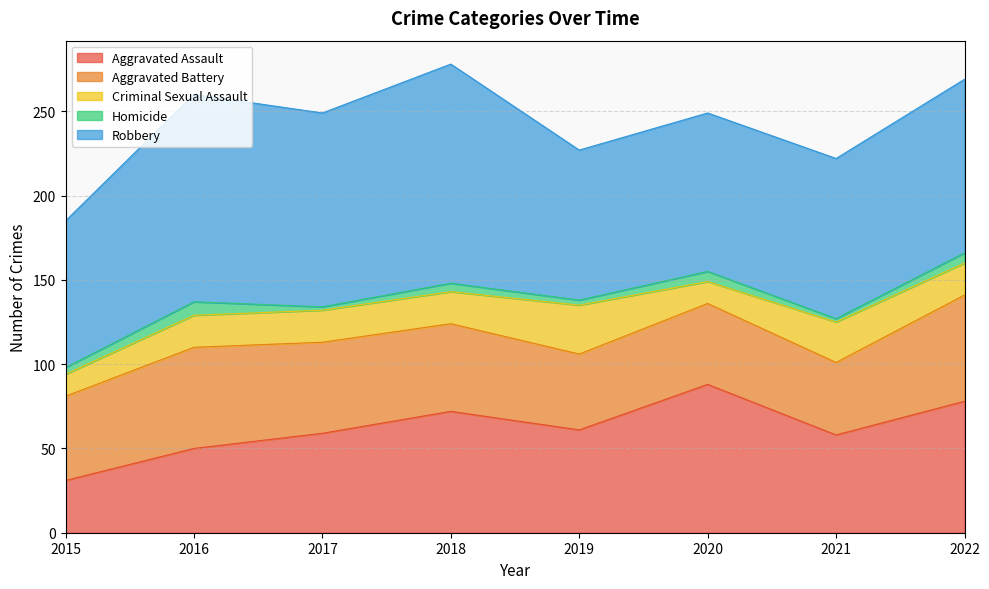

Between 2020 and 2022, which series saw the biggest shift?

Aggravated Battery